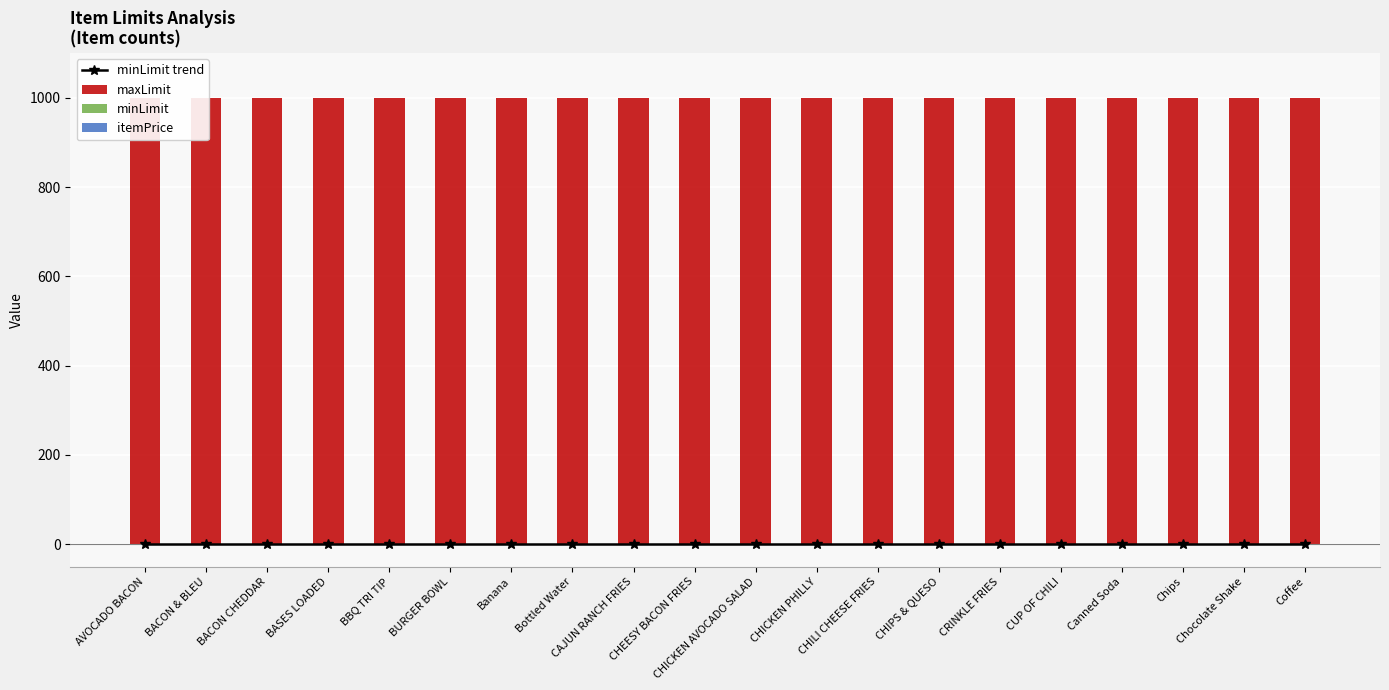

What are all the series names shown in the legend?

minLimit trend, maxLimit, minLimit, itemPrice